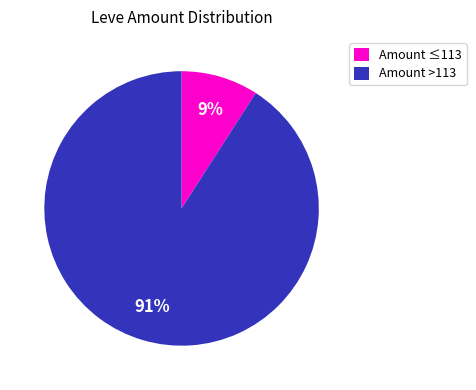

Which has a higher value, Amount ≤113 or Amount >113?

Amount >113